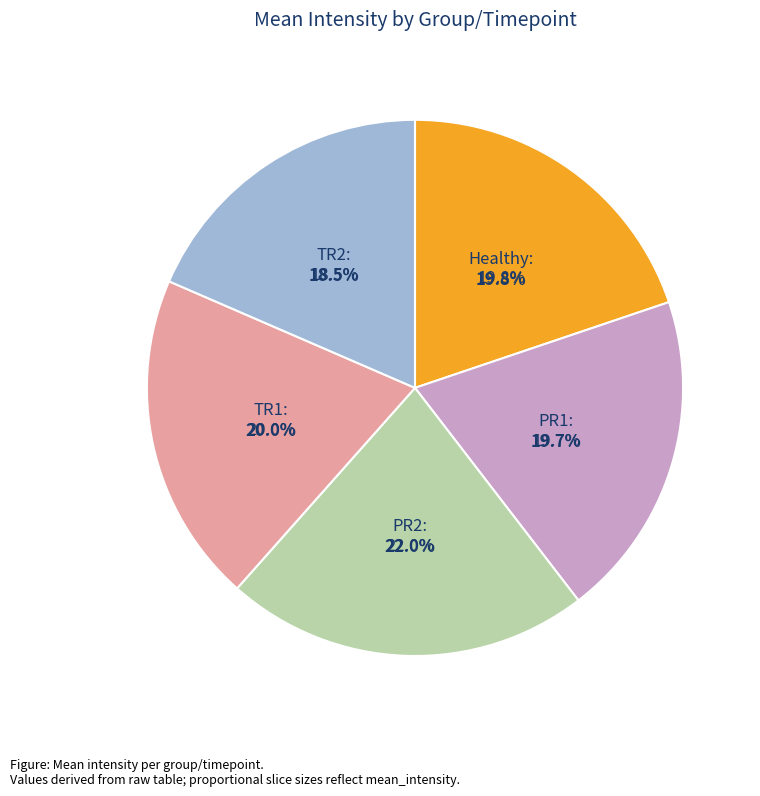

Does PR1 represent more than half of the total?

No